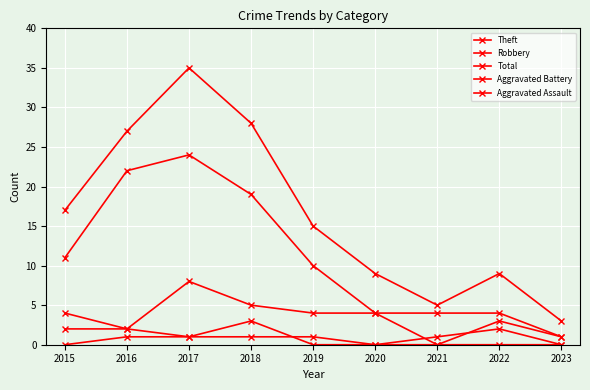

How many lines are shown in the chart?

5